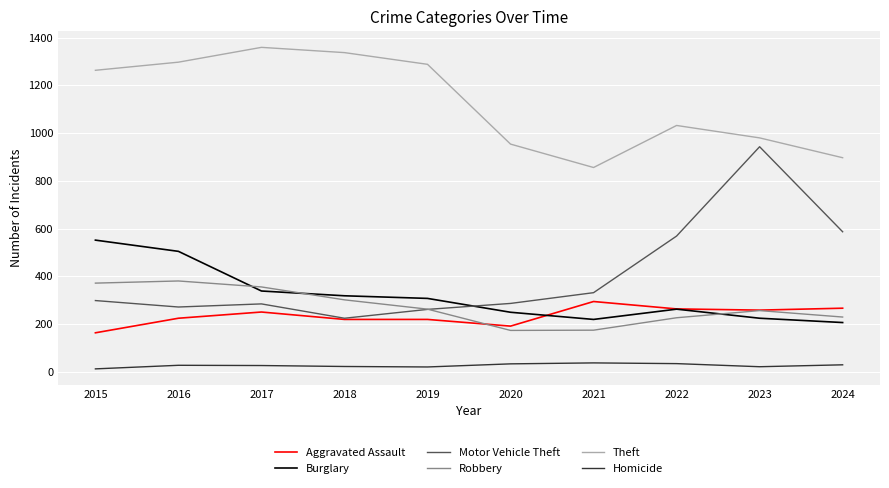

Which series has the widest spread of values?

Motor Vehicle Theft